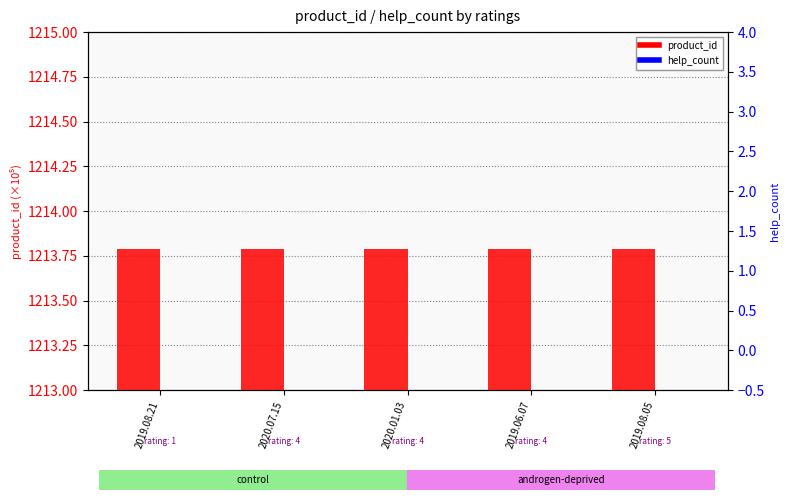

True or false: product_id (×10⁵) has a value of 1213.8 at 2020.07.15.

True